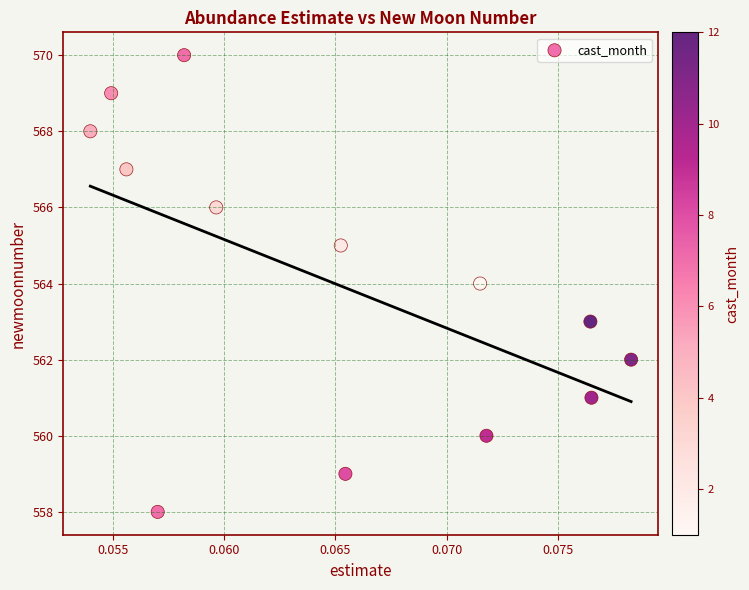

What is the range of Y values (max minus min)?

12